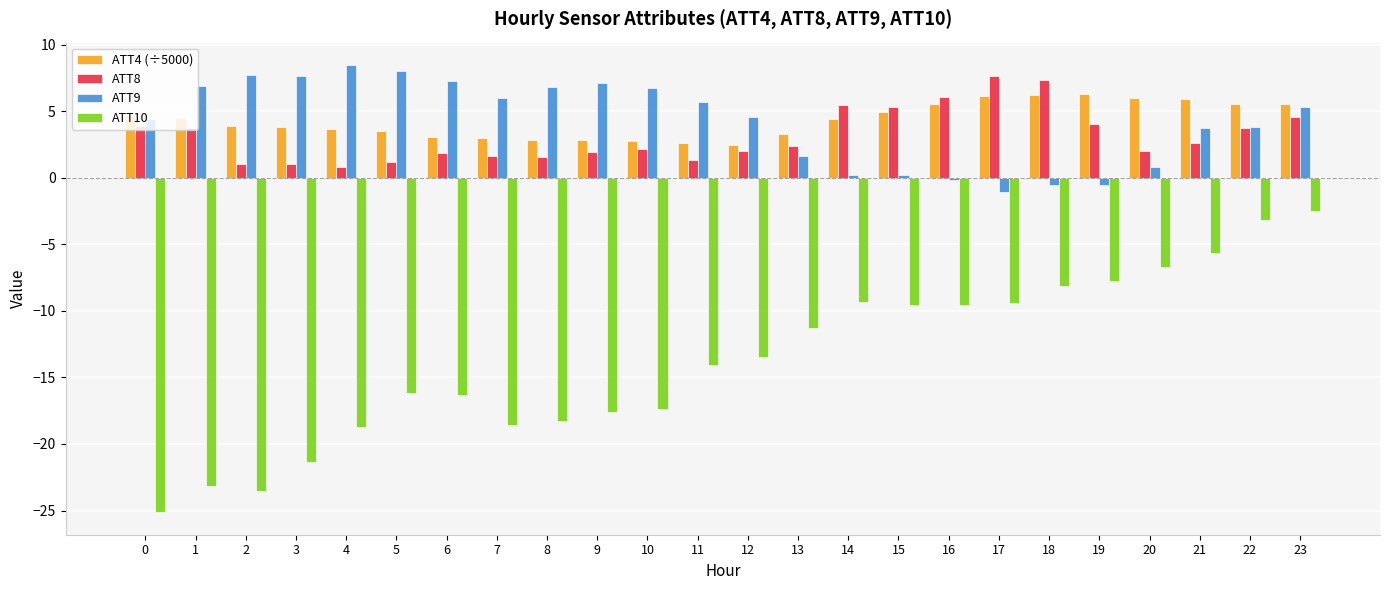

At which category is the sum across all series the highest?

23